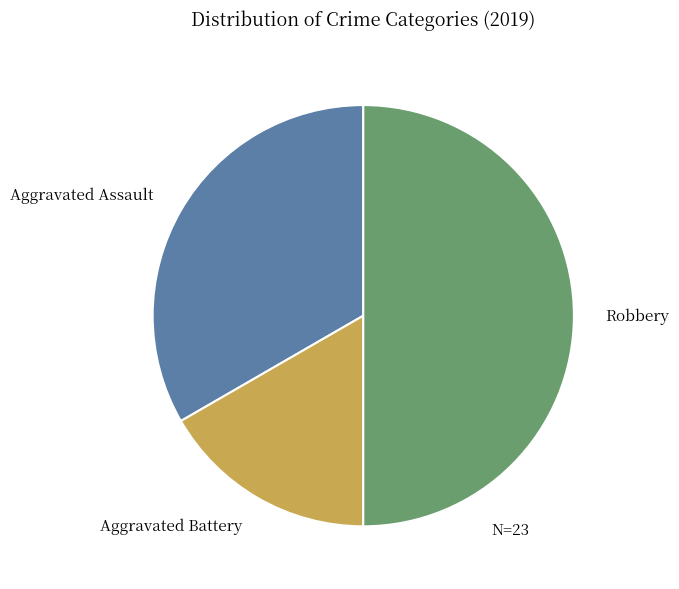

The Aggravated Assault slice represents 33% of the pie. True or false?

True